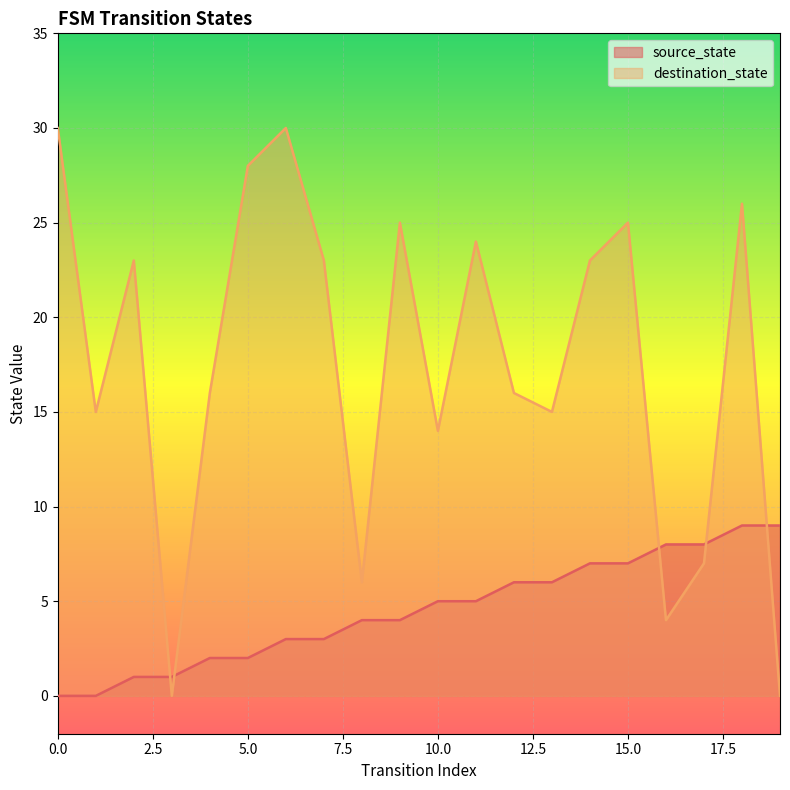

After their last crossing, which series has the higher values: destination_state or source_state?

source_state